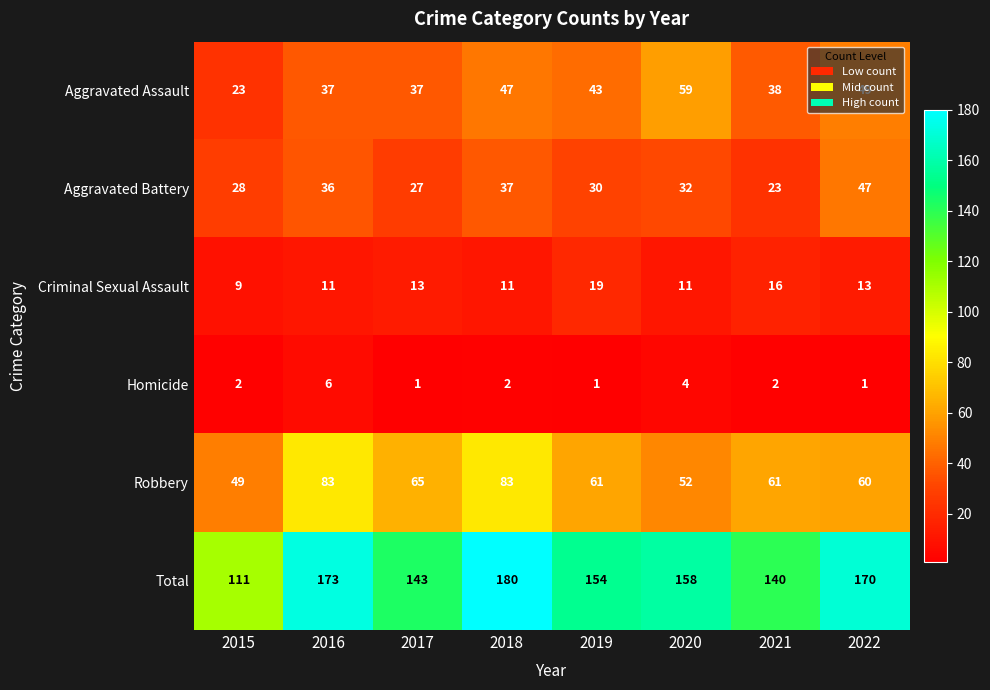

The Aggravated Battery series shows 23 at 2021. True or false?

True